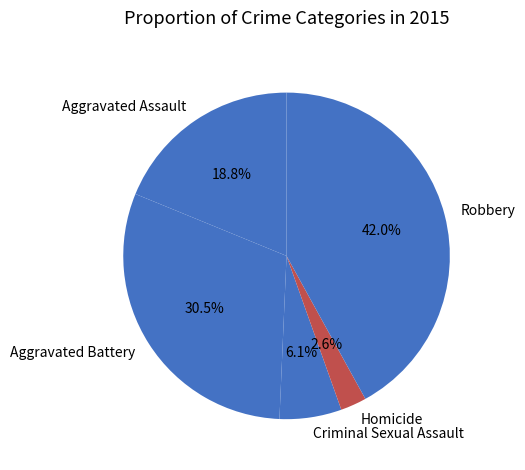

To the nearest percent, what is the average slice percentage?

20%